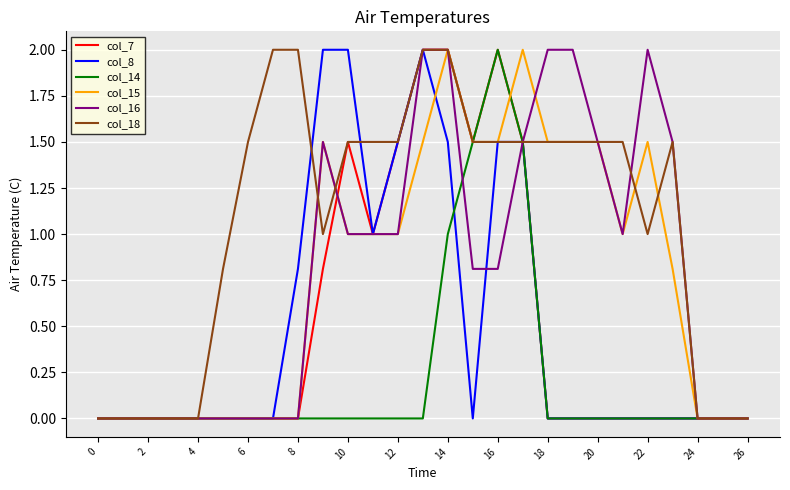

Which series has the largest total across all categories?

col_18